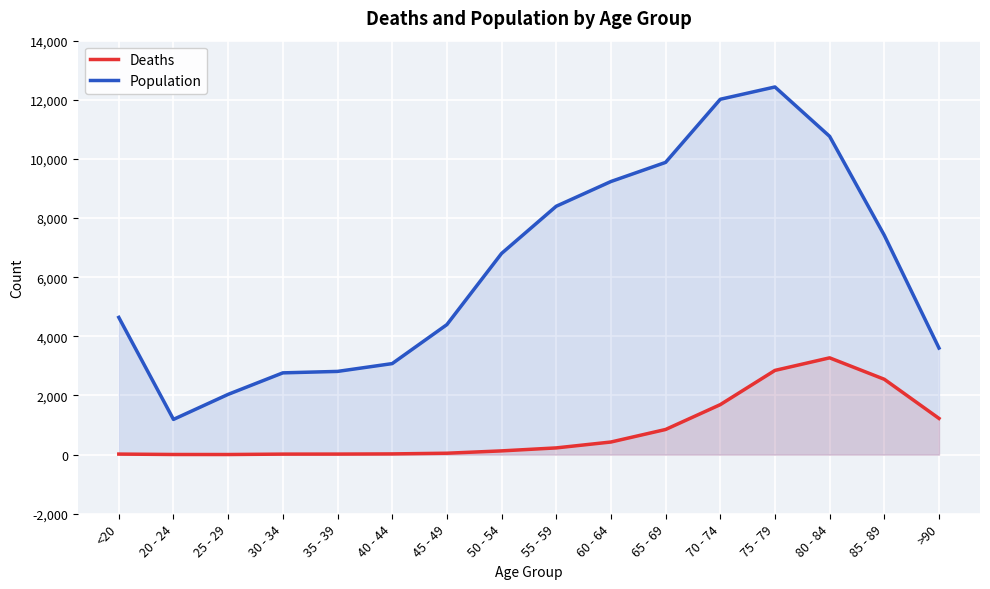

List the series in order of their peak value, lowest first.

Deaths, Population